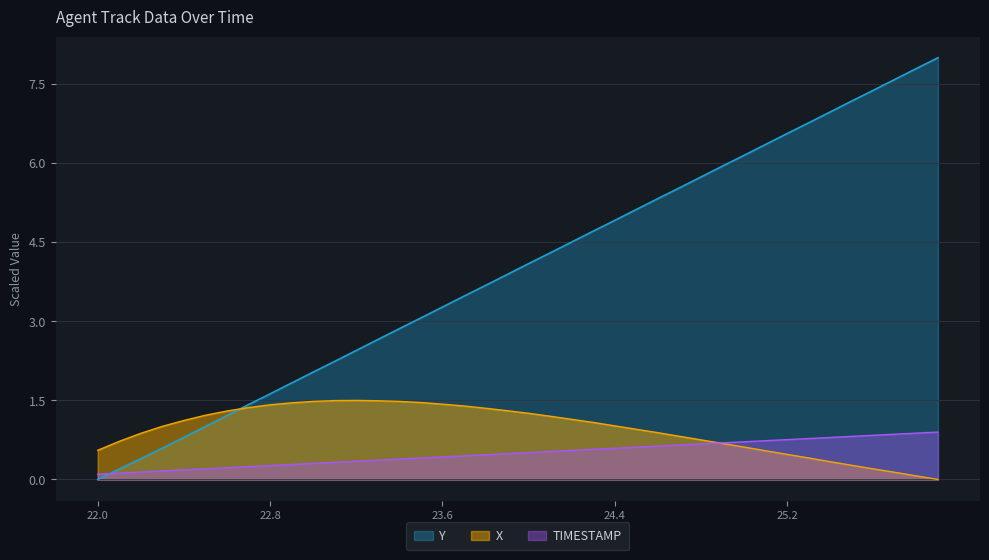

How many interior local peaks does the X series have?

1